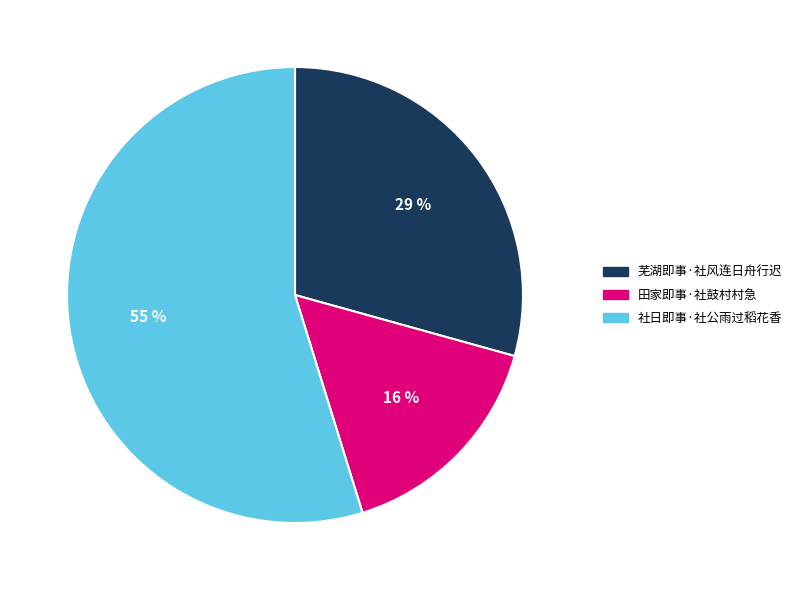

Combined, do 田家即事·社鼓村村急 and 社日即事·社公雨过稻花香 account for over 50%?

Yes